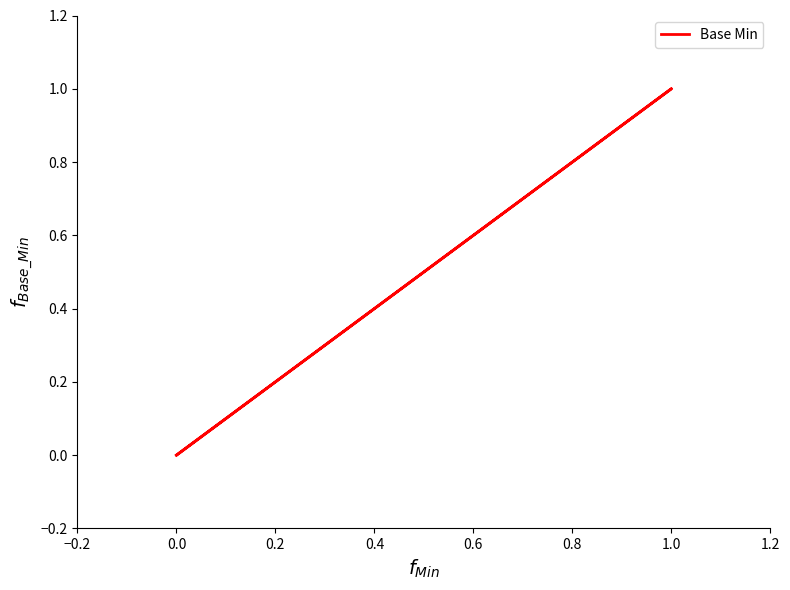

True or false: the data shows 1 at 0.0.

False